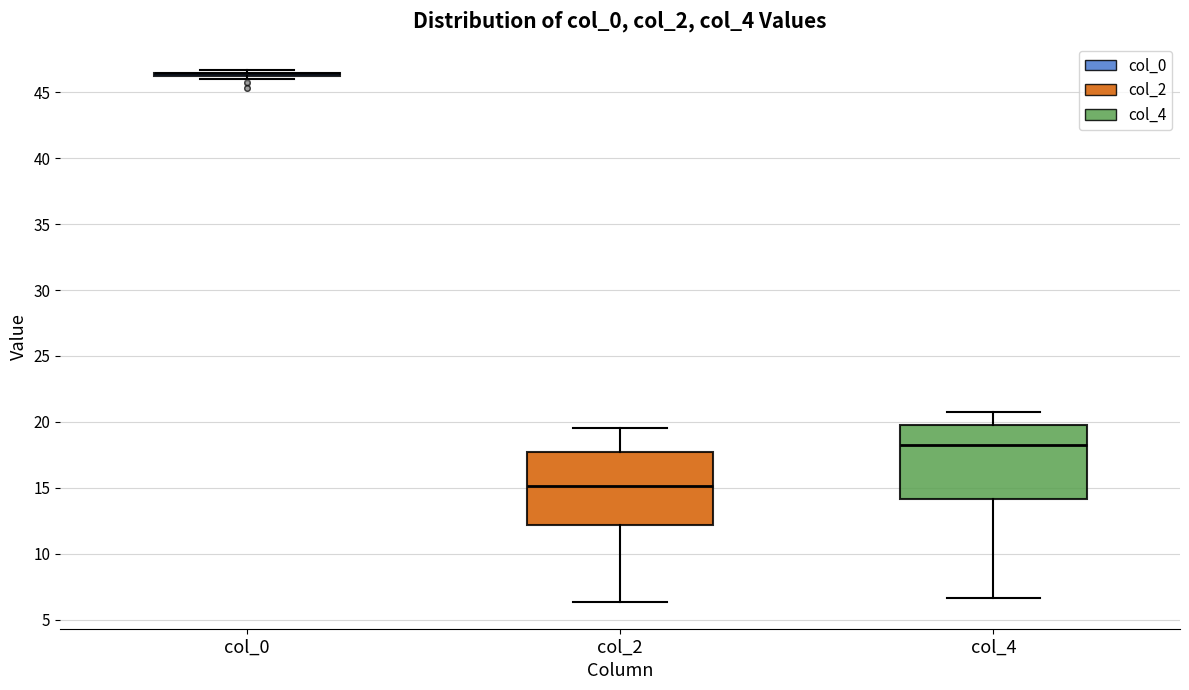

Reading left to right, transcribe this box plot: for each box, give where its median line is, the range the box spans, and where its two whiskers end, as read against the y-axis. The values are not printed on the chart, so give them approximately, as read against the axis.

col_0: box collapsed to a line at 46.5, whiskers 46.0 to 46.5
col_2: median 15.0, box 12.0 to 18.0, whiskers 6.5 to 19.5
col_4: median 18.5, box 14.0 to 20.0, whiskers 6.5 to 21.0